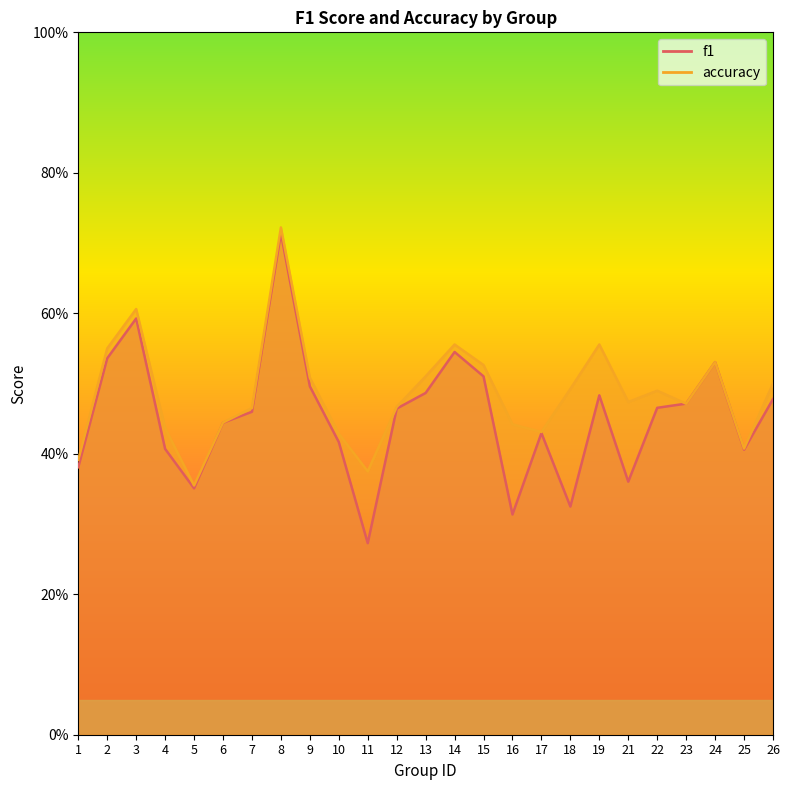

Rank the categories by f1 value from lowest to highest.

11, 16, 18, 5, 21, 1, 25, 4, 10, 17, 6, 7, 12, 22, 23, 26, 19, 13, 9, 15, 24, 2, 14, 3, 8